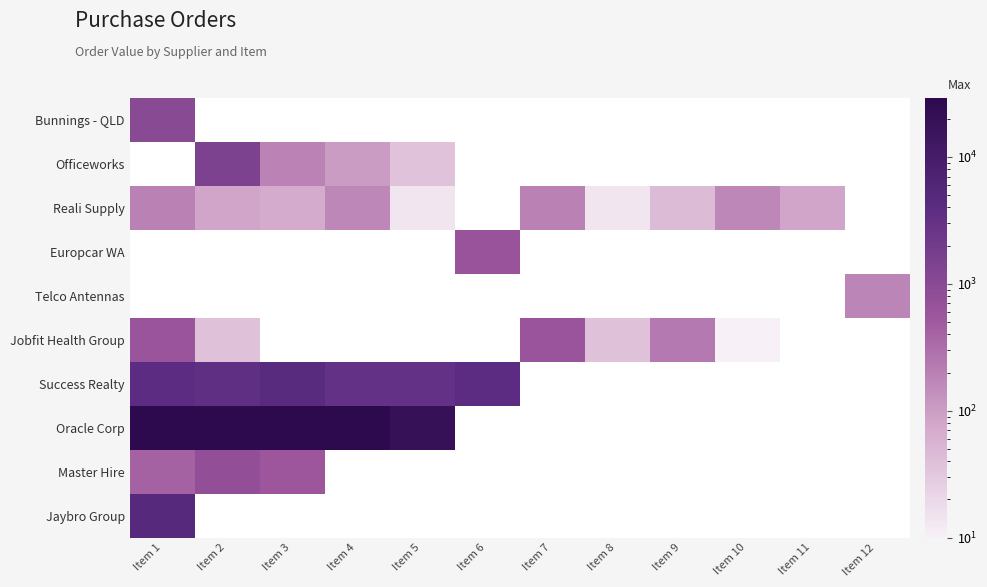

What is the approximate value of Jaybro Group at Item 1?

4679.0